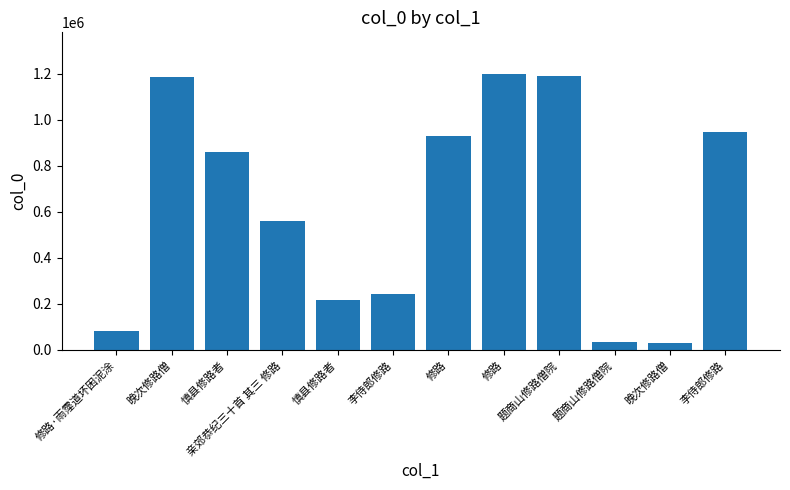

True or false: the data shows 1187628 at 晚次修路僧.

True